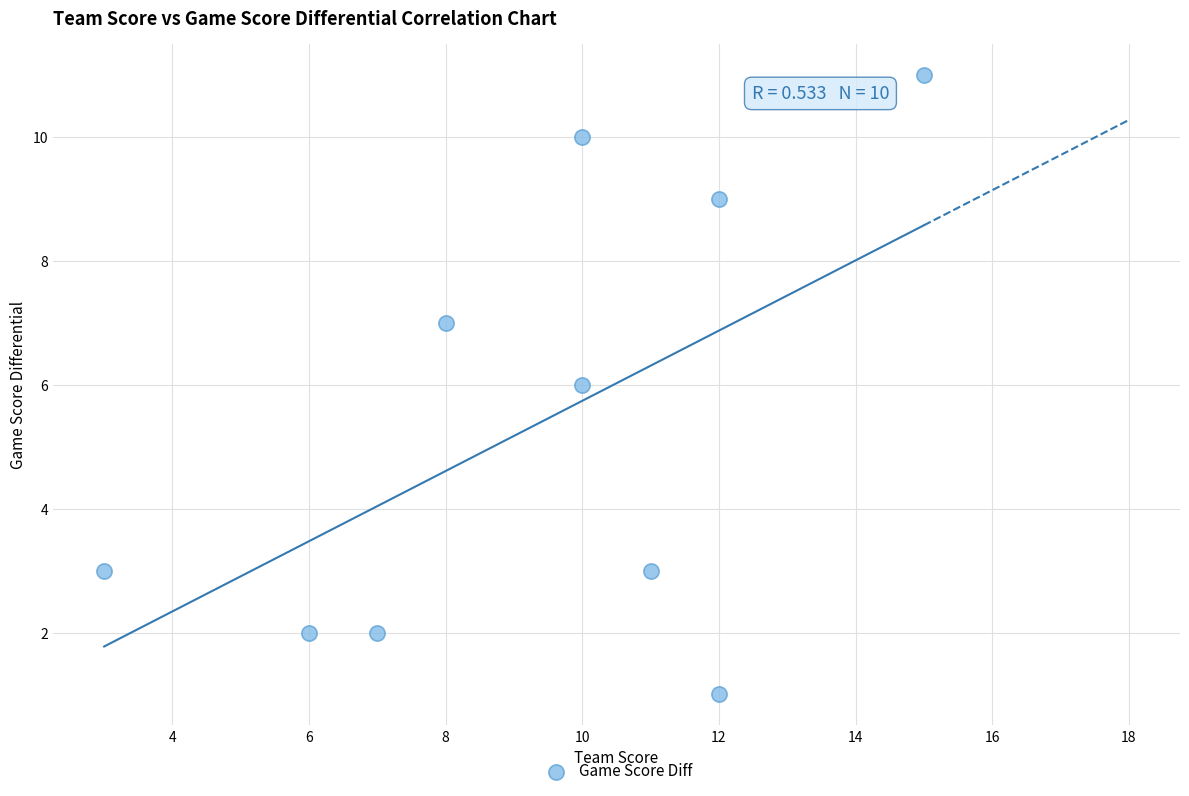

What is the average Y value?

5